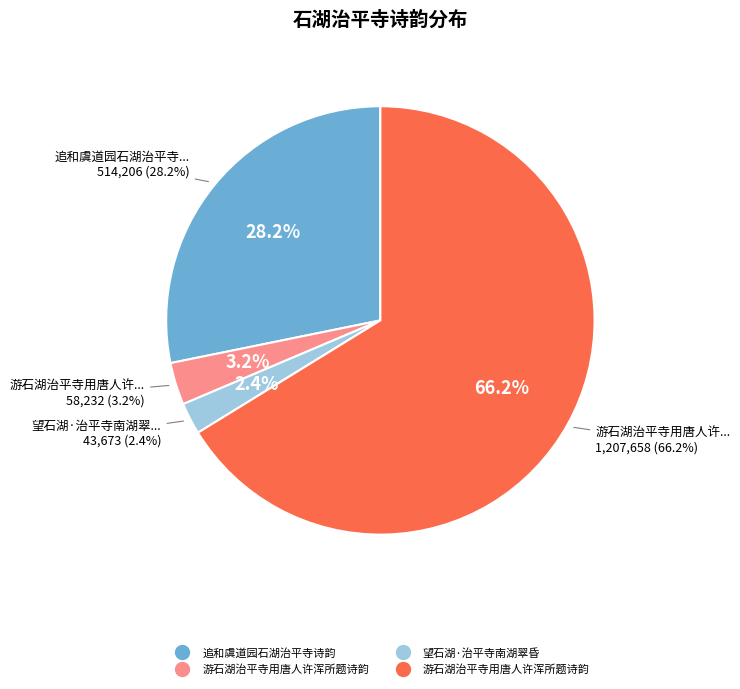

Rank the categories by value from lowest to highest.

望石湖·治平寺南湖翠昏, 游石湖治平寺用唐人许浑所题诗韵, 追和虞道园石湖治平寺诗韵, 游石湖治平寺用唐人许浑所题诗韵